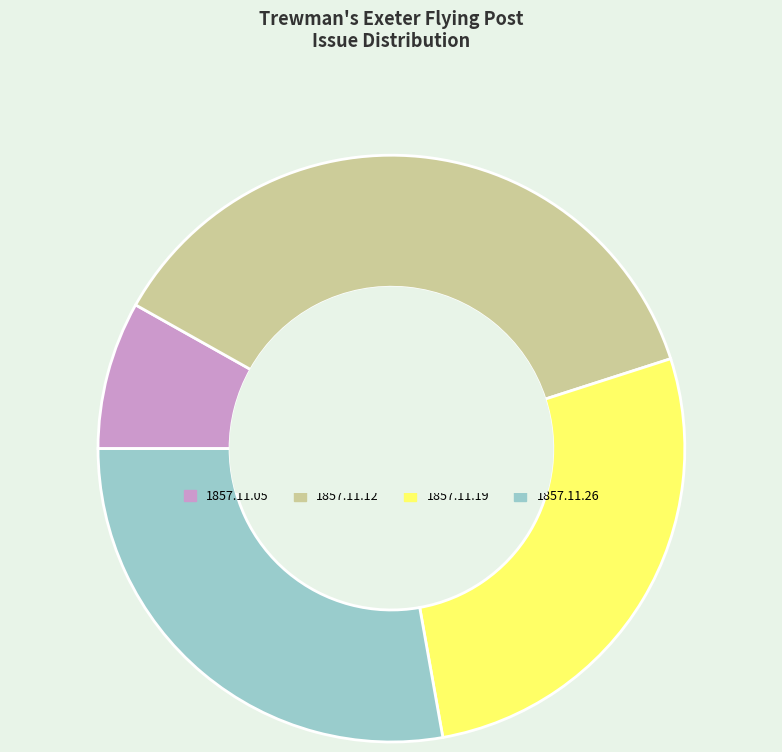

Does any single category account for the majority?

No